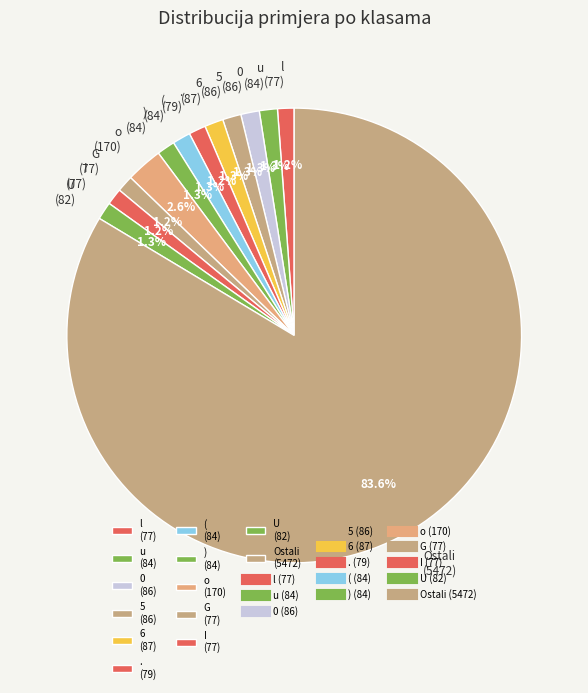

What portion of the pie excludes I?

98.8%